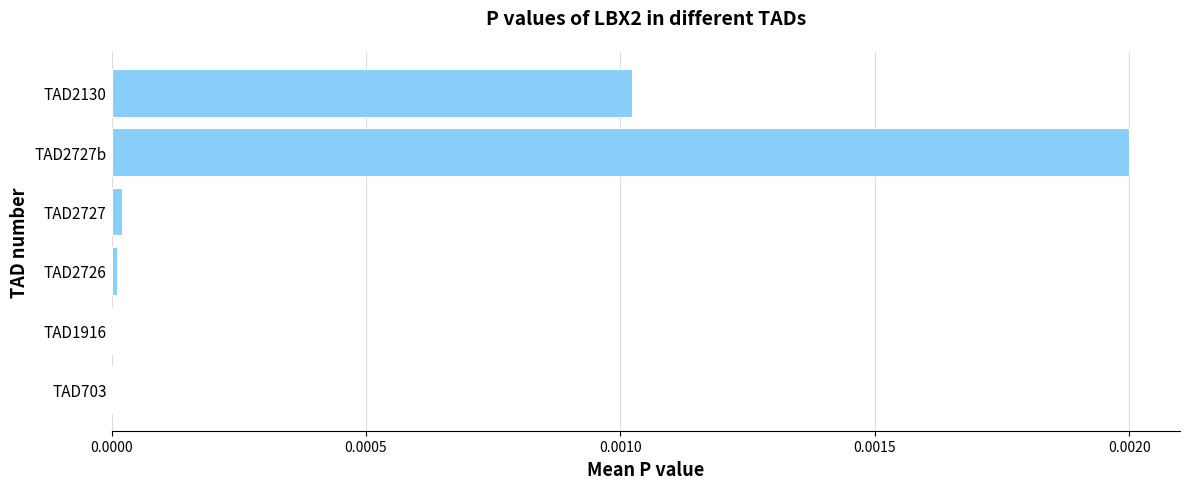

The chart shows a value of 0.0 at TAD1916. True or false?

True